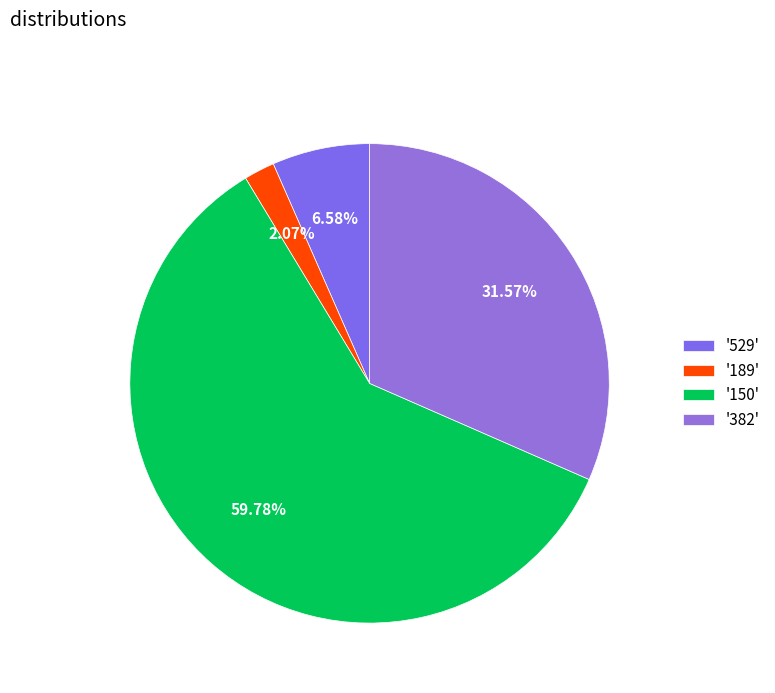

Is there a majority slice in this chart?

Yes